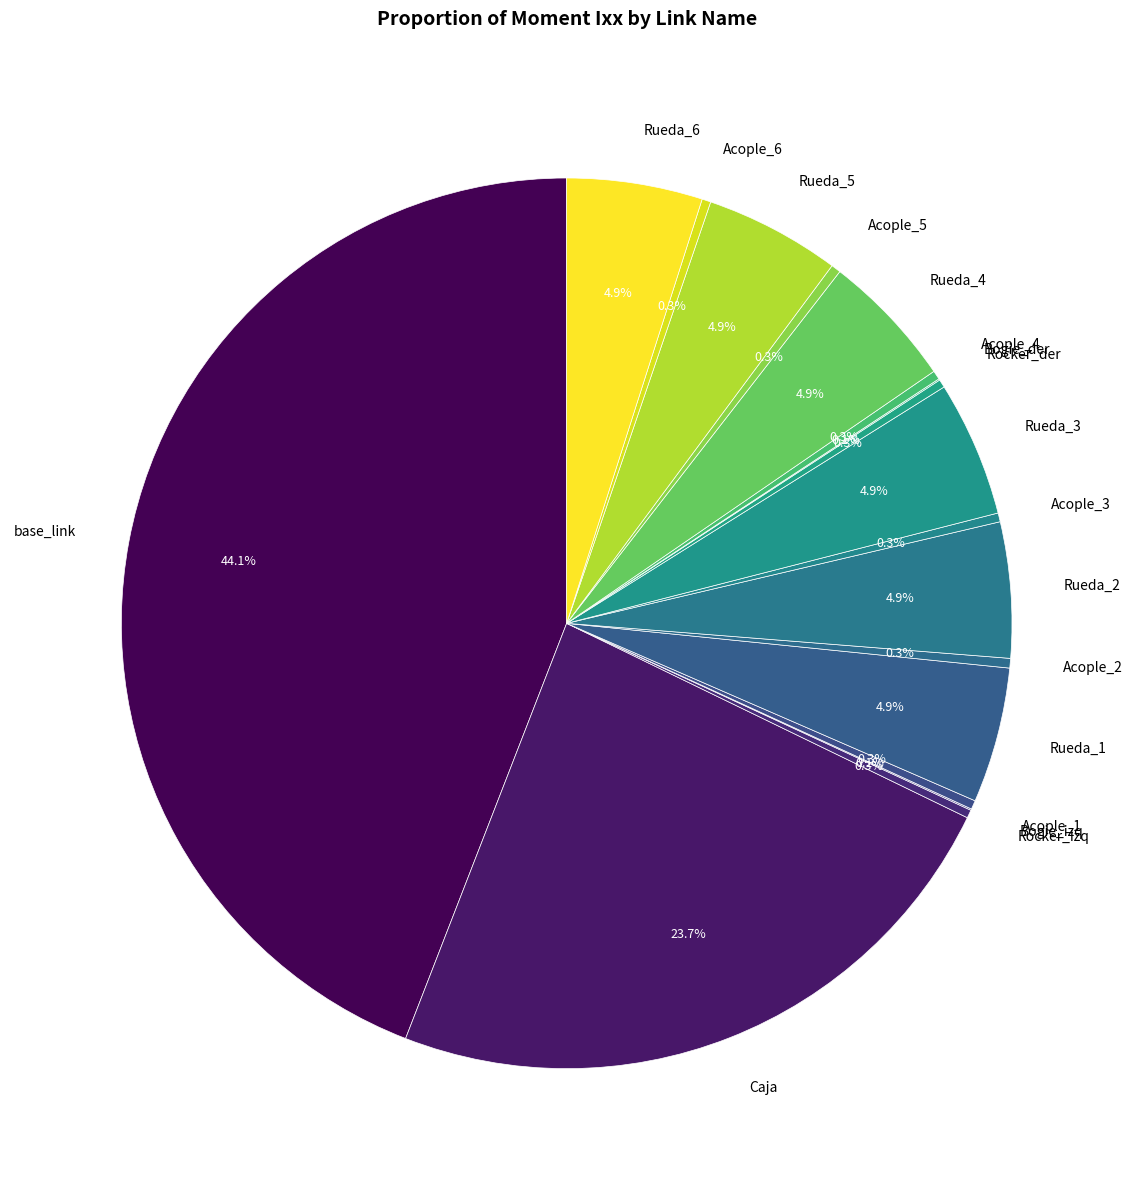

What is the largest slice in the pie chart?

base_link